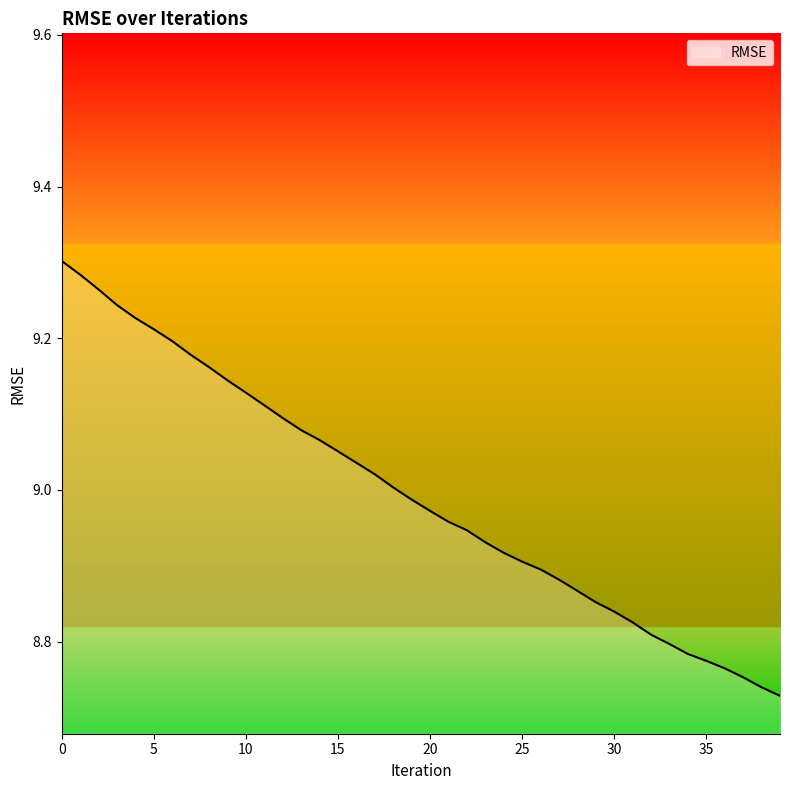

What is the difference between the second highest and minimum values?

0.6